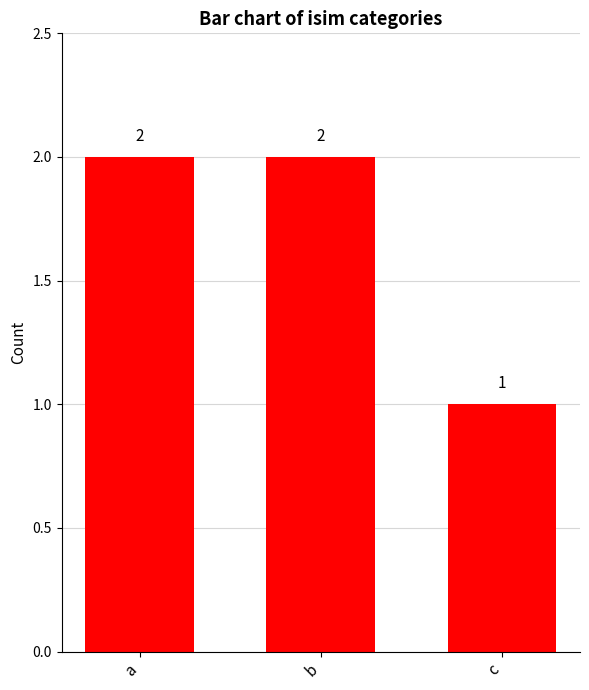

True or false: the data shows 2 at a.

True